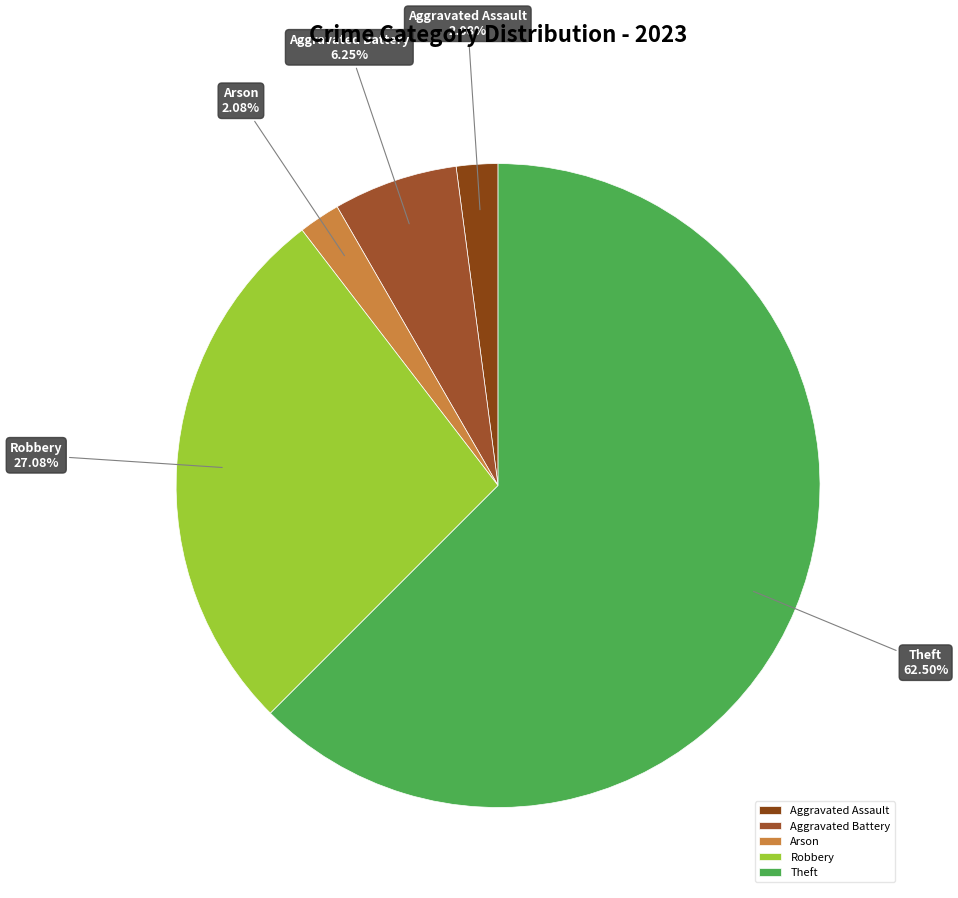

Is there a majority slice in this chart?

Yes